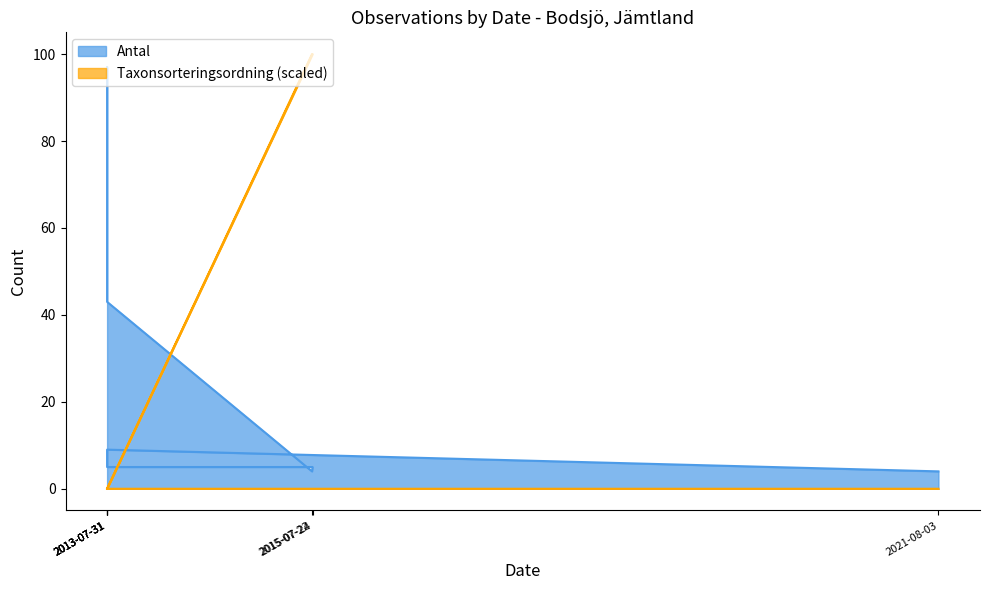

Where does the Antal series first go above 5?

2013-07-31